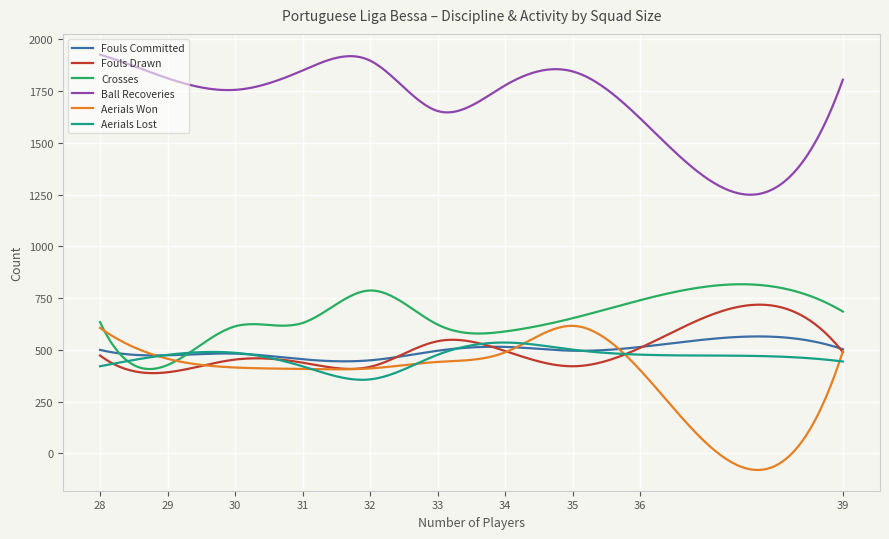

Which series has the largest total across all categories?

Ball Recoveries